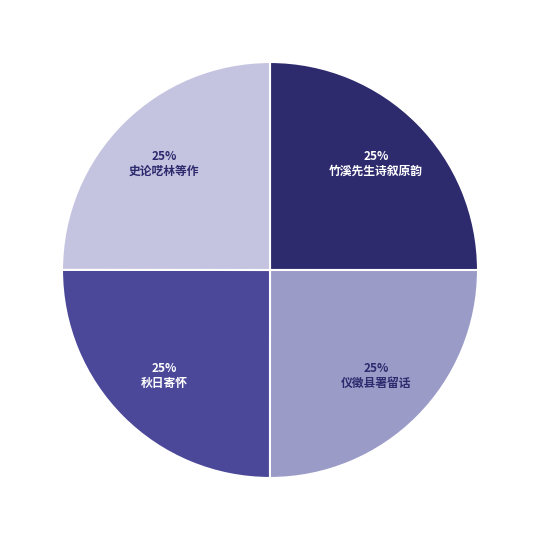

Is there any slice that represents more than half of the pie?

No